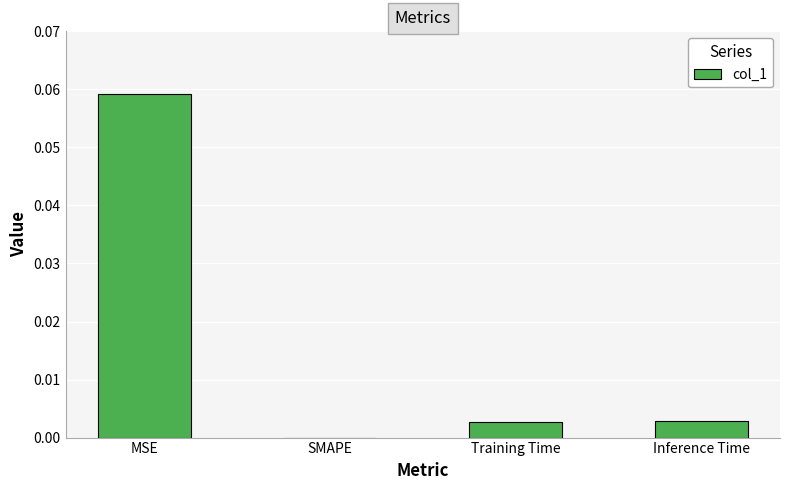

Between SMAPE and Inference Time, which is larger?

Inference Time